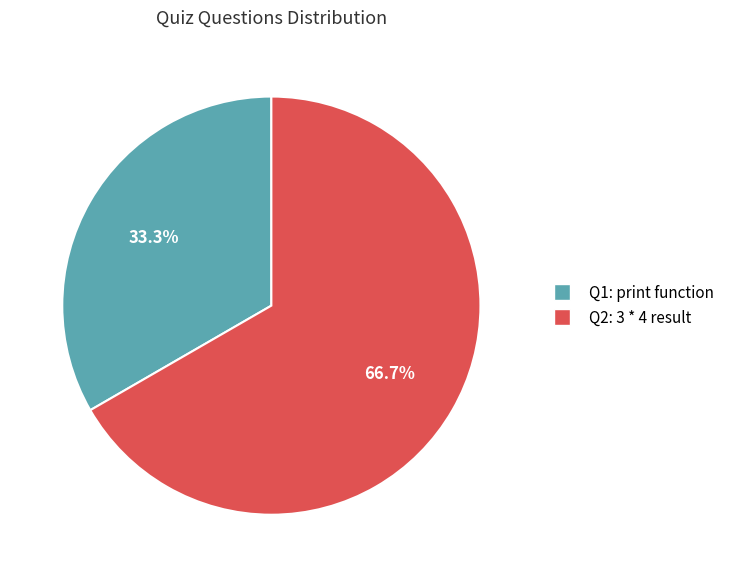

Is there a majority slice in this chart?

Yes